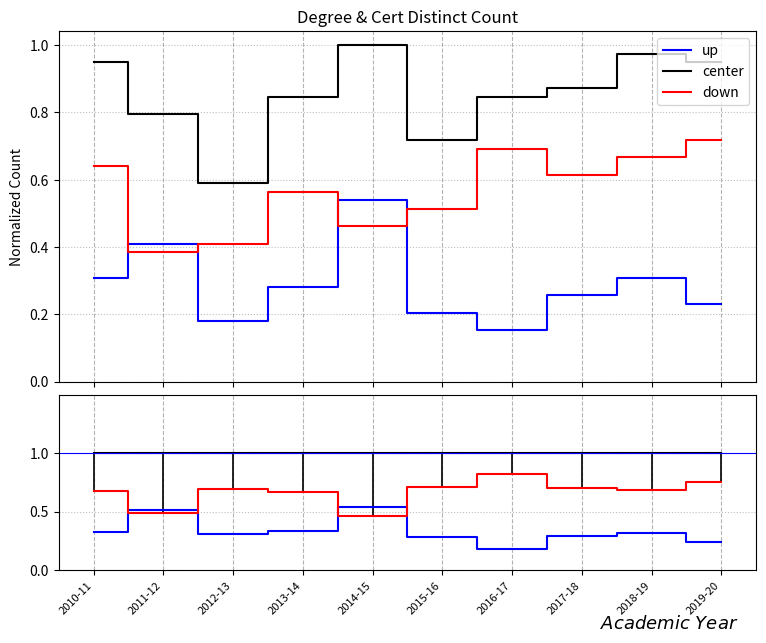

How many categories are shown in the chart?

10